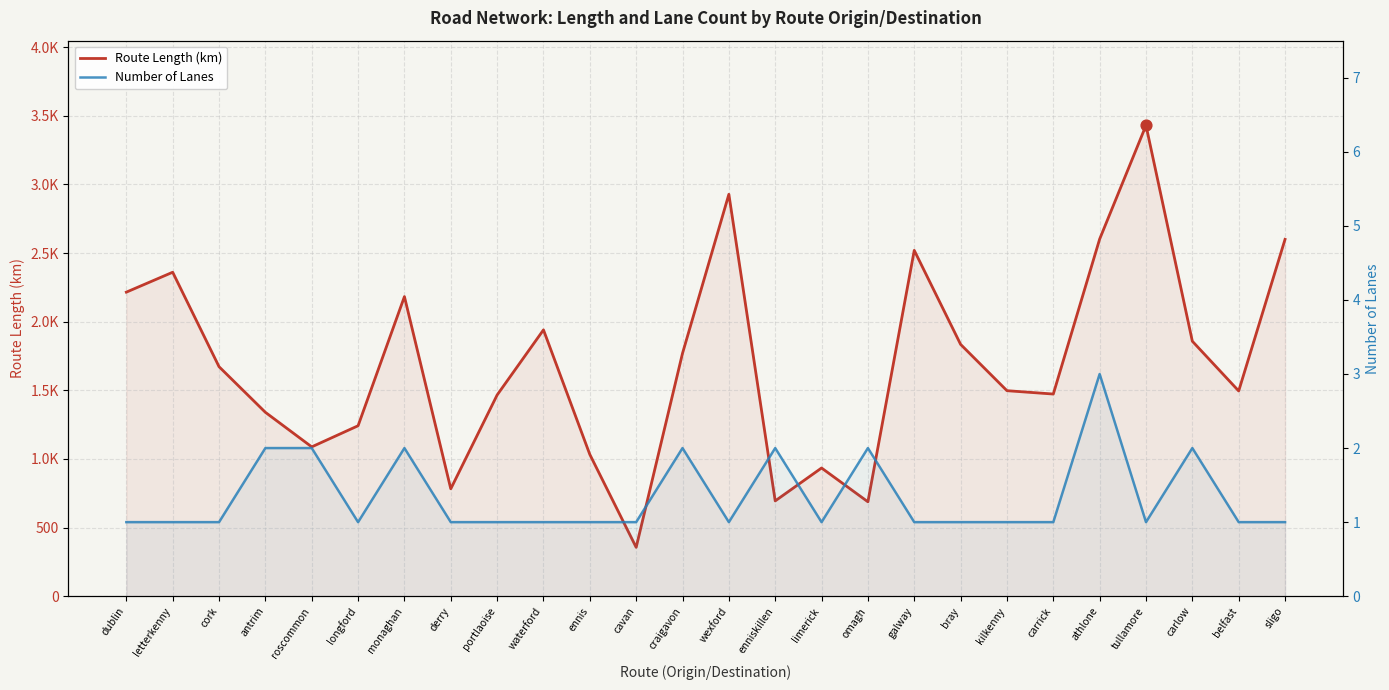

Which series contains the lowest Y value?

Number of Lanes